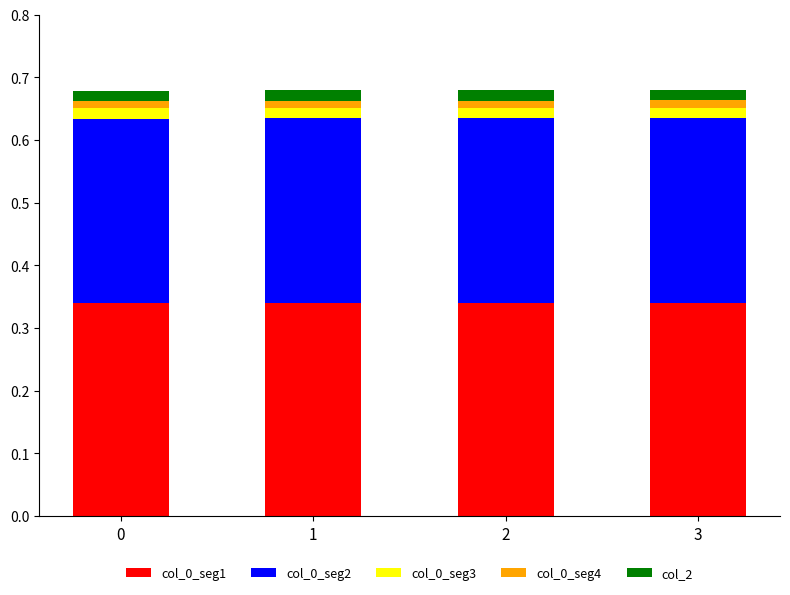

Between 2 and 3, which is larger?

3